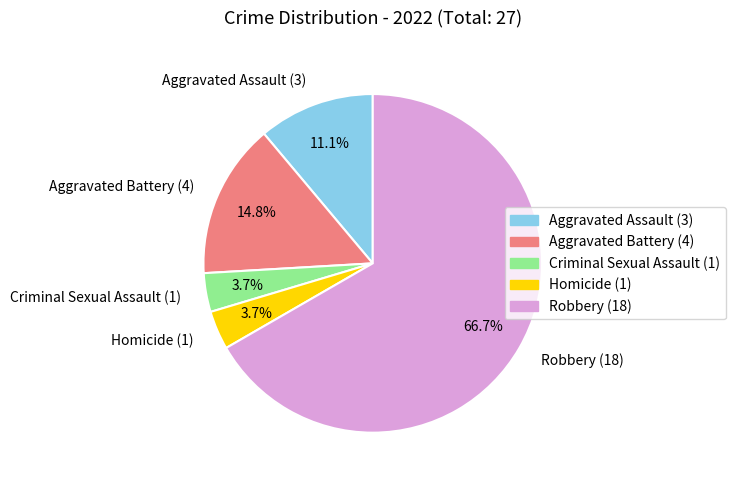

Is there any slice that represents more than half of the pie?

Yes